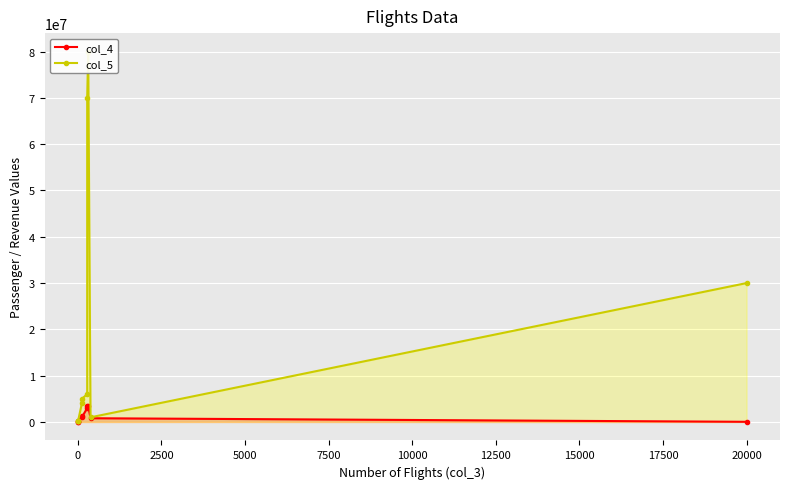

True or false: col_4 and col_5 intersect in this chart.

False